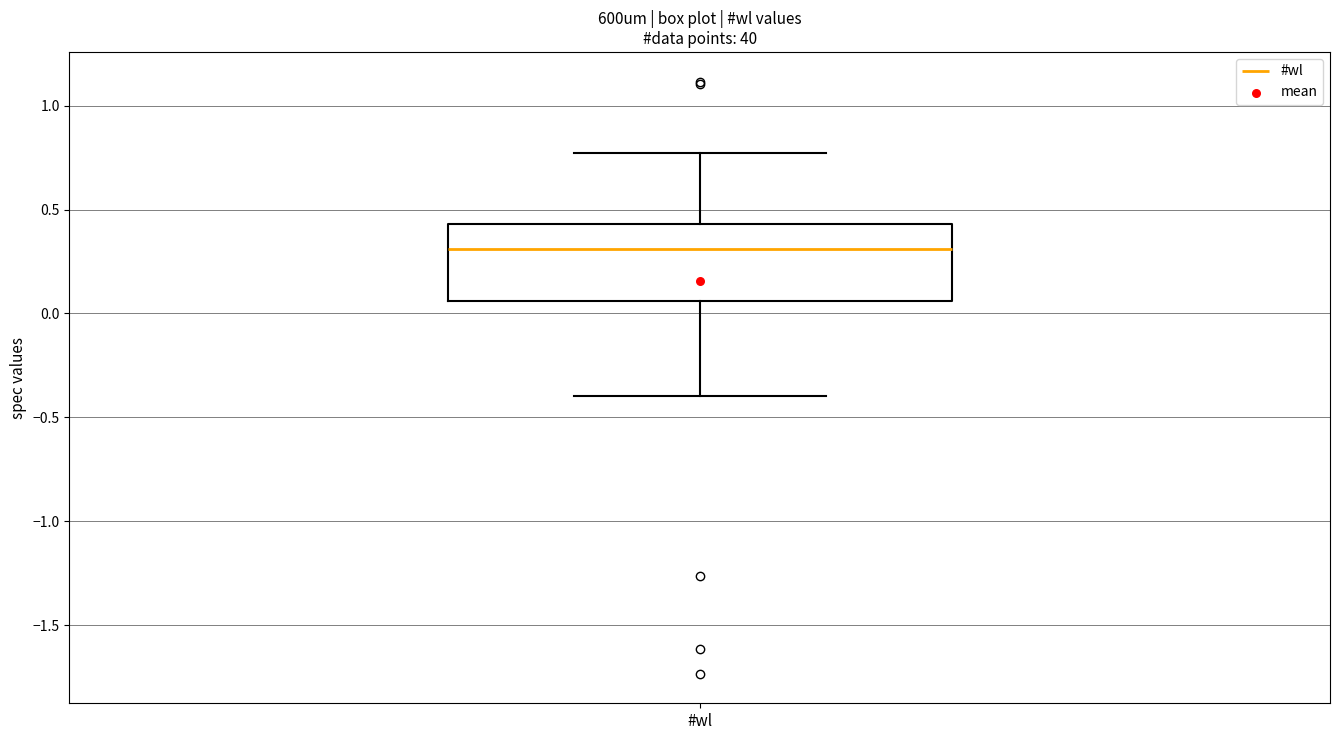

Where does the upper whisker of the box for #wl end on the y-axis? The values are not printed on the chart, so give them approximately, as read against the axis.

0.75